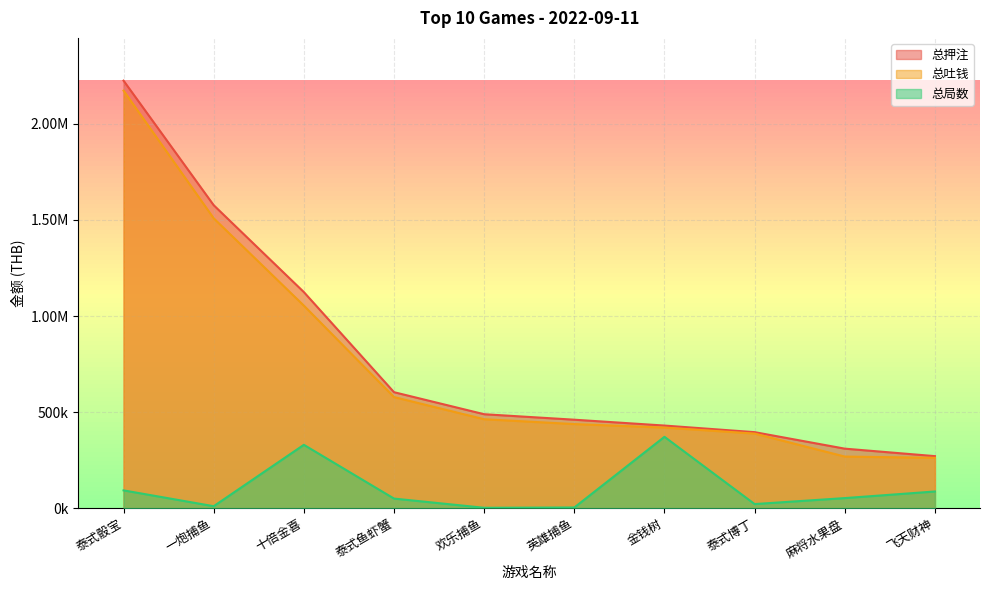

Reading left to right, what are all the values shown in this chart?

总押注: 2225185.5	1576941.6	1124836.4	603842.9	489155.5	460645.1	430151.9	395844.8	309981.0	271024.9
总吐钱: 2173306.2	1508907.7	1054439.4	578415.9	463124.1	437883.1	419653.8	388459.7	268815.6	262259.9
总局数: 92819.0	10431.0	329940.0	50139.0	2274.0	3769.0	371605.0	21574.0	52696.0	87070.0